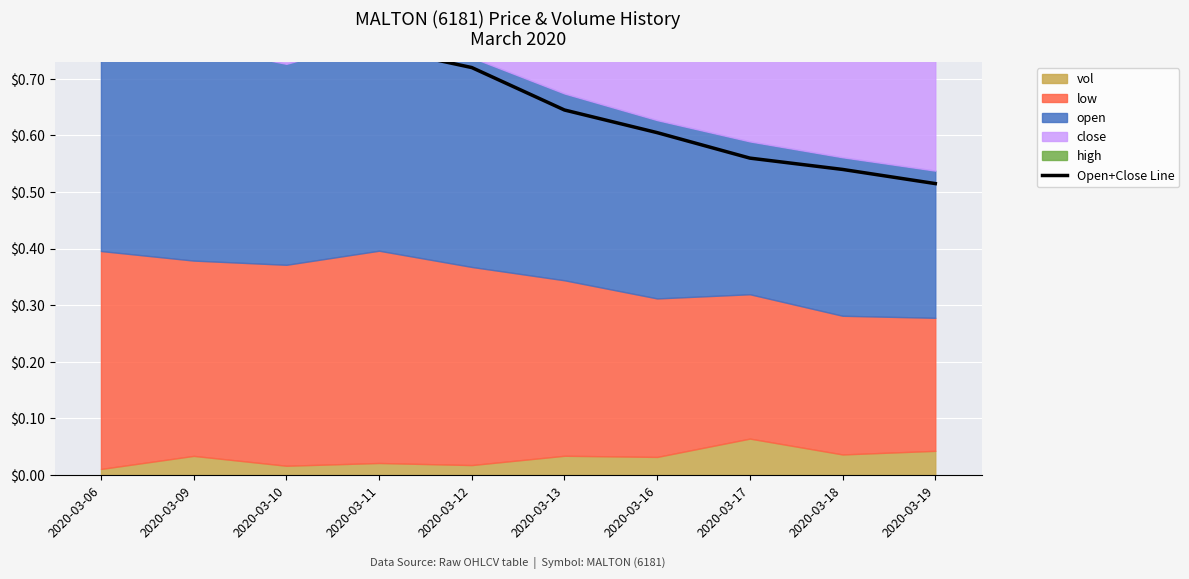

Reading left to right, what are all the values shown in this chart?

2020-03-06=0.8	2020-03-09=0.8	2020-03-10=0.7	2020-03-11=0.8	2020-03-12=0.7	2020-03-13=0.6	2020-03-16=0.6	2020-03-17=0.6	2020-03-18=0.5	2020-03-19=0.5